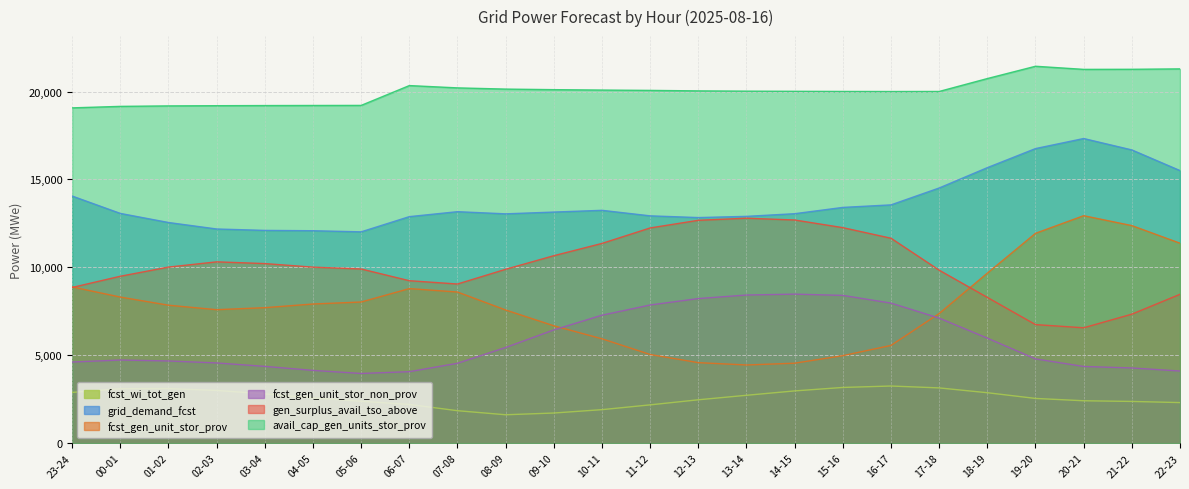

Rank the series at 00-01 from lowest to highest value.

fcst_wi_tot_gen, fcst_gen_unit_stor_non_prov, fcst_gen_unit_stor_prov, gen_surplus_avail_tso_above, grid_demand_fcst, avail_cap_gen_units_stor_prov